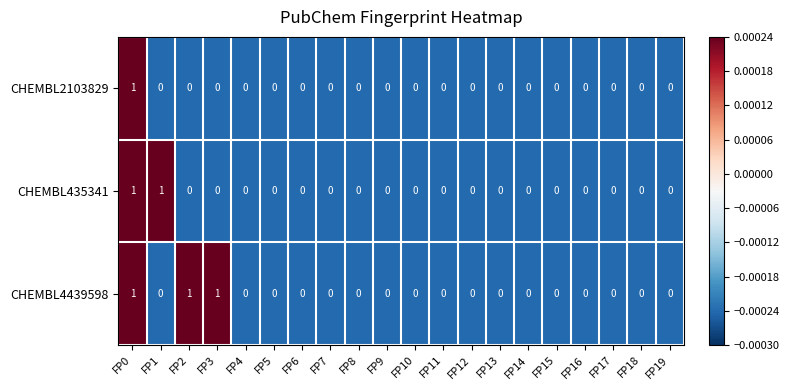

The value of CHEMBL435341 at FP12 is -1. True or false?

False